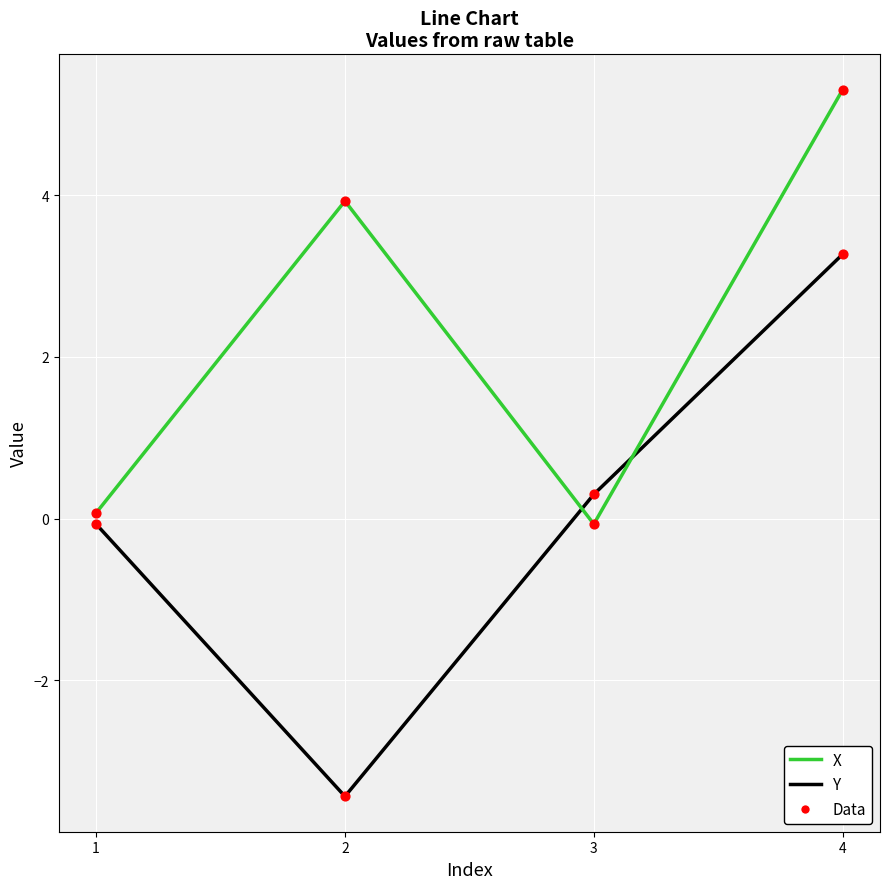

In X, how many points are lower than both neighbors (excluding endpoints)?

1